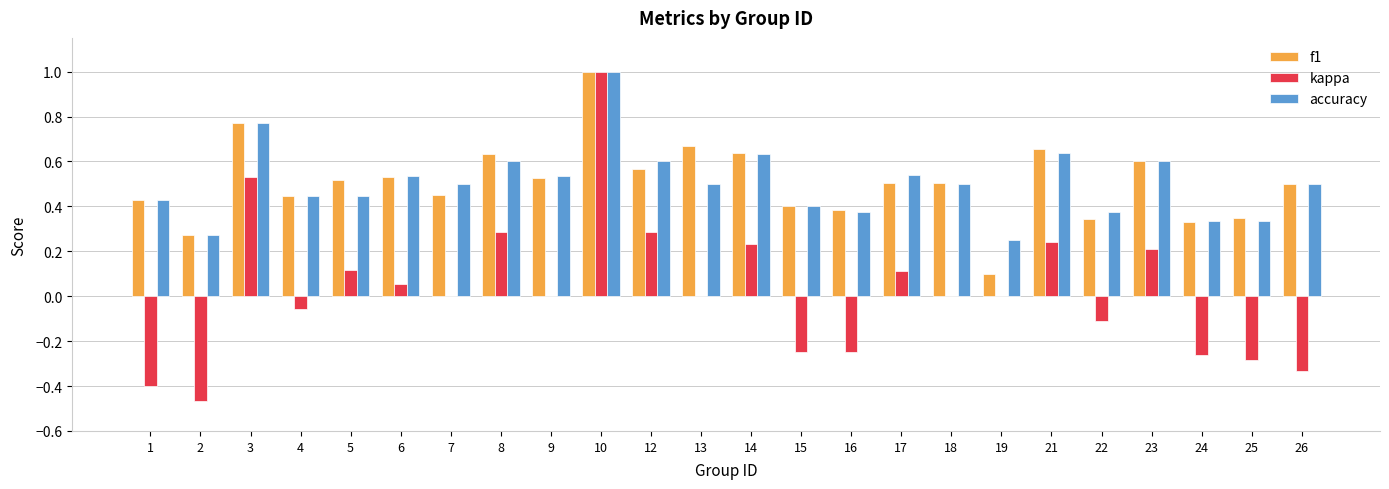

Count the number of categories in the chart.

24